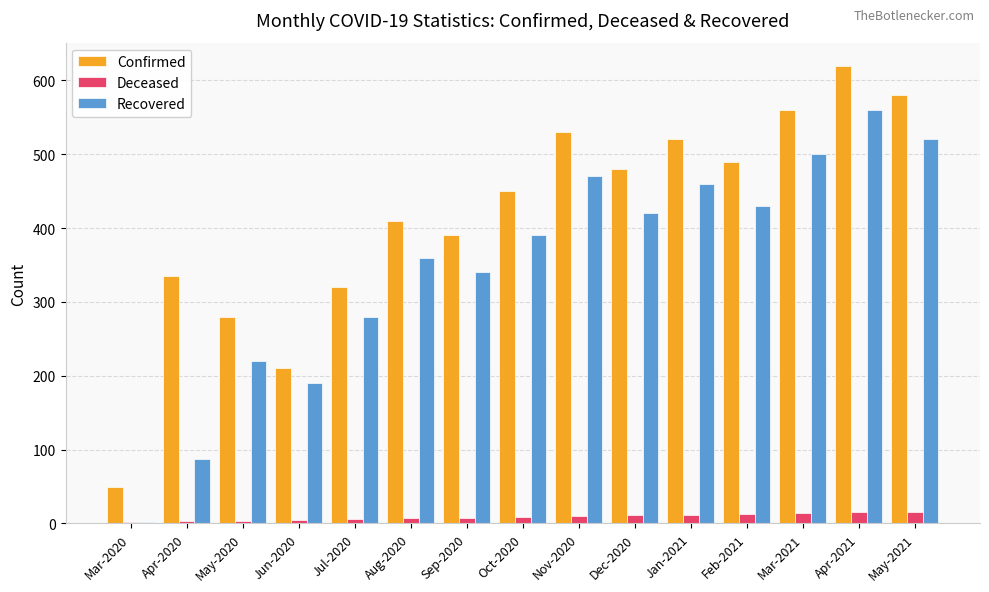

What is the difference between the maximum and minimum values in the Confirmed series?

571